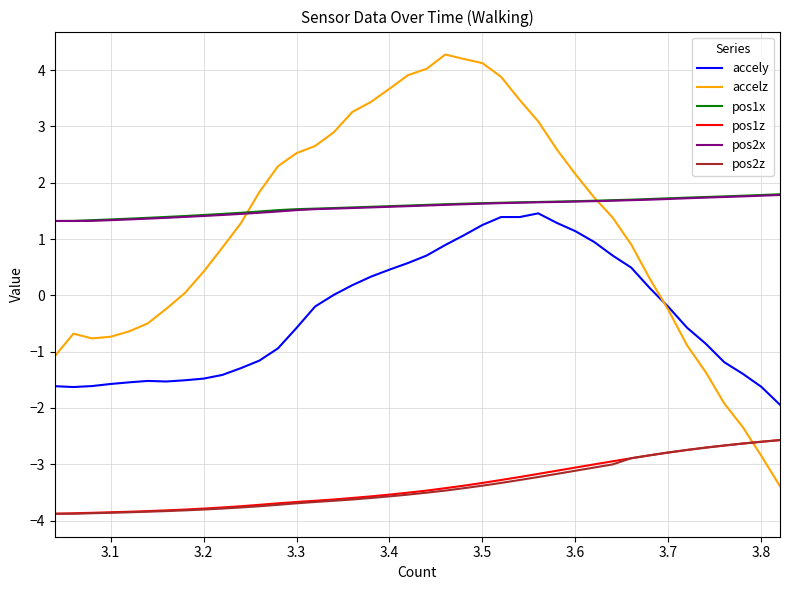

Count the pos1x values in the range 1 to 2.

40